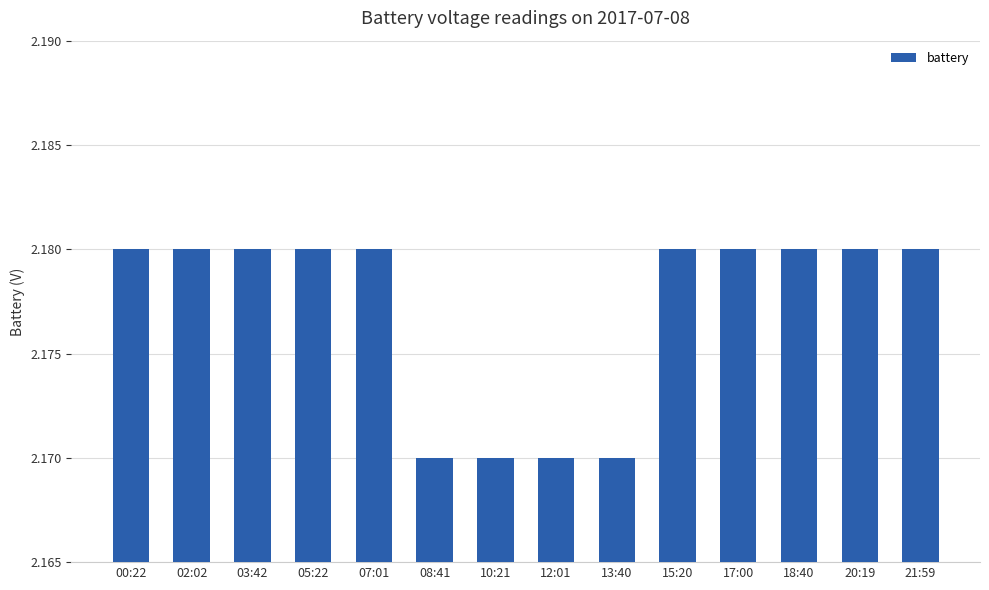

How many data points does each series have?

14